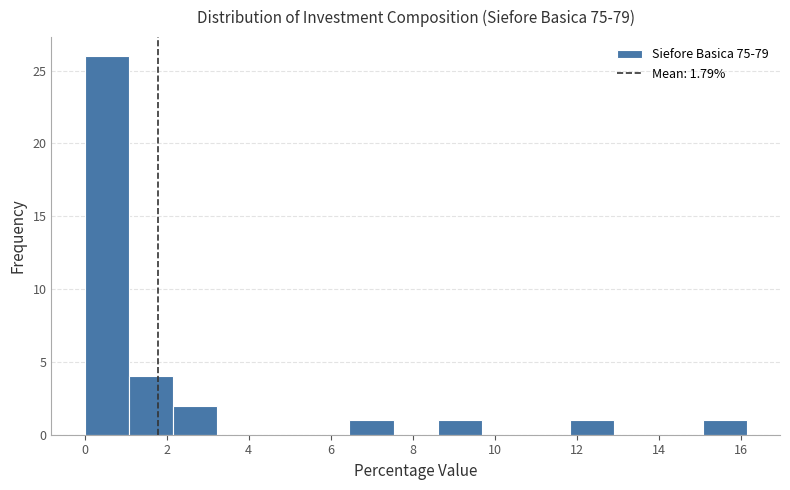

Reading left to right, list every bar in this chart as the range it spans on the x-axis followed by its height. Neither the bar edges nor the heights are printed on the chart, so give them approximately, as read against the axes.

0.0 to 1.0: 26
1.0 to 2.2: 4
2.2 to 3.2: 2
3.2 to 4.4: 0
4.4 to 5.4: 0
5.4 to 6.4: 0
6.4 to 7.6: 1
7.6 to 8.6: 0
8.6 to 9.6: 1
9.6 to 10.8: 0
10.8 to 11.8: 0
11.8 to 13.0: 1
13.0 to 14.0: 0
14.0 to 15.0: 0
15.0 to 16.2: 1